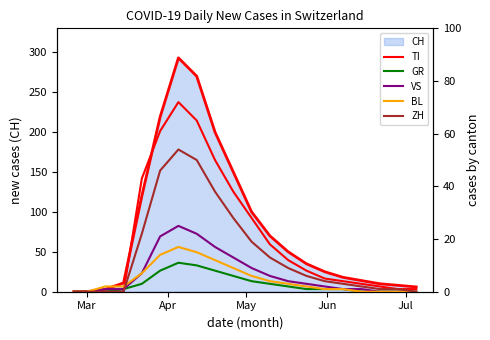

How many lines are shown in the chart?

5